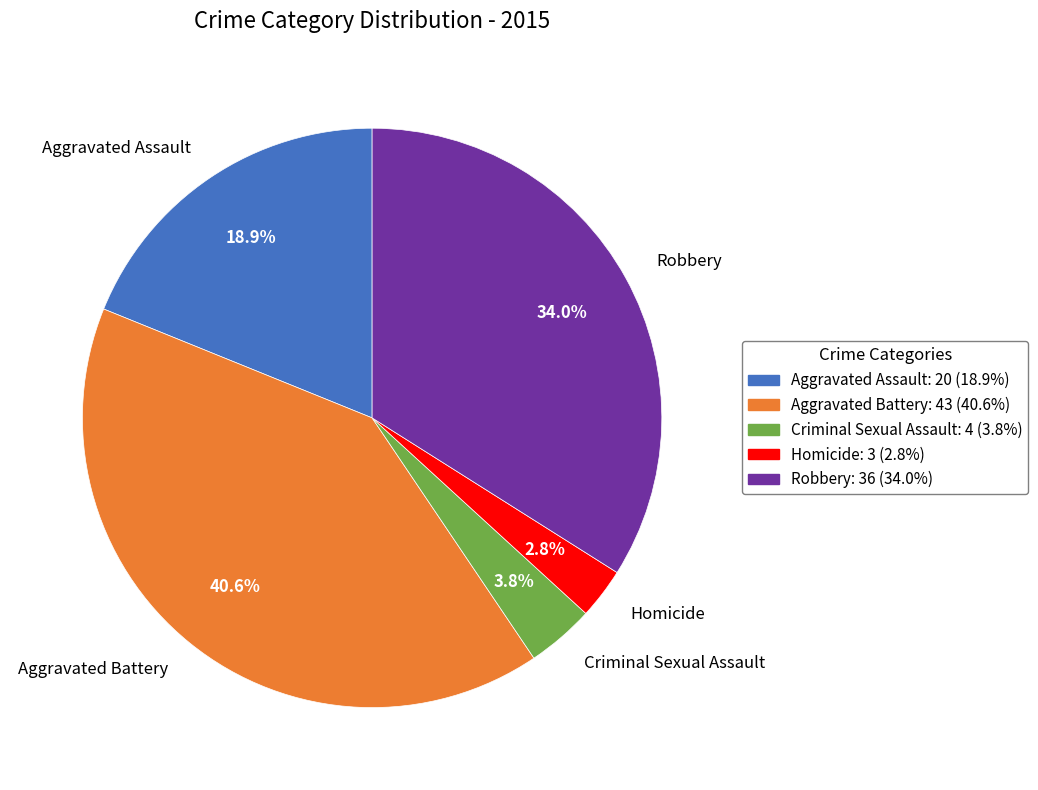

Which category has the smallest portion of the pie?

Homicide